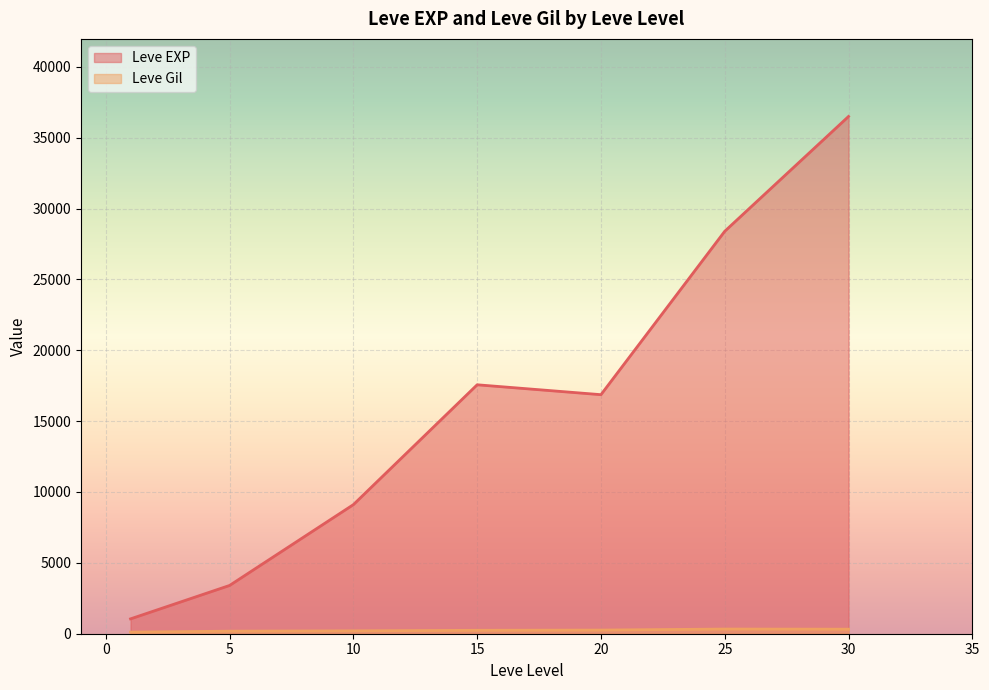

How many categories are shown in the chart?

7